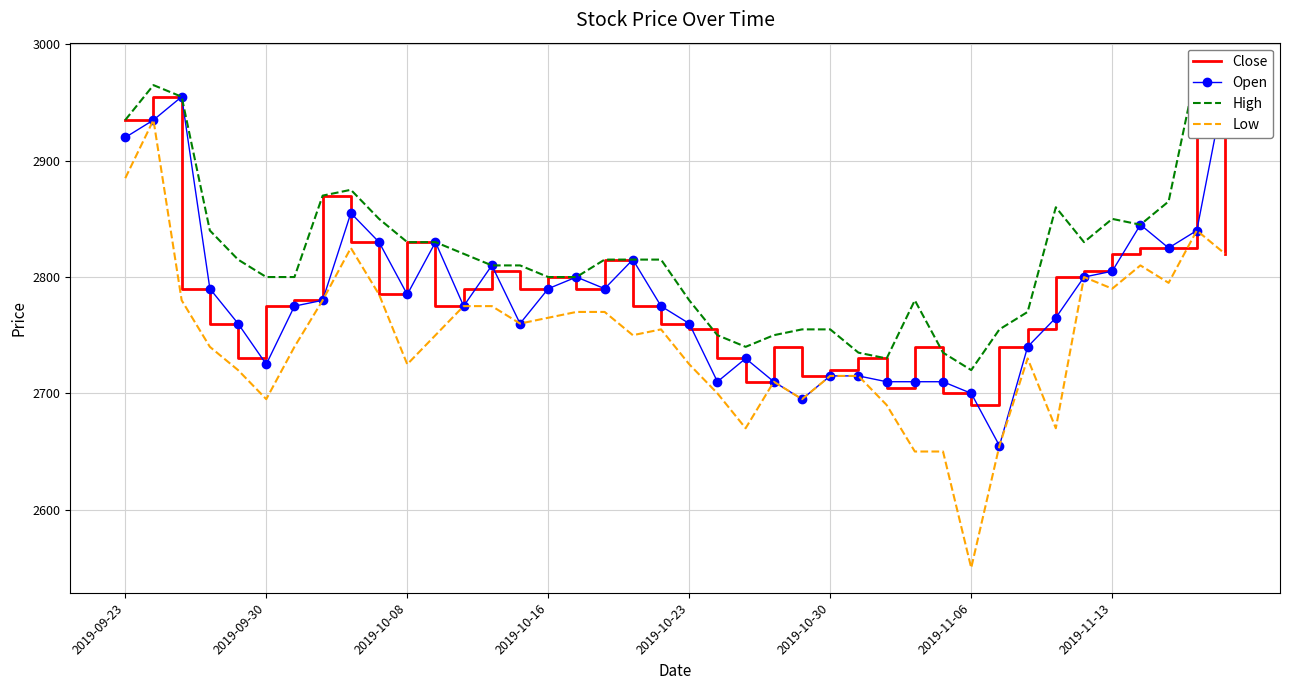

What is the difference between the maximum and minimum values in the Low series?

385